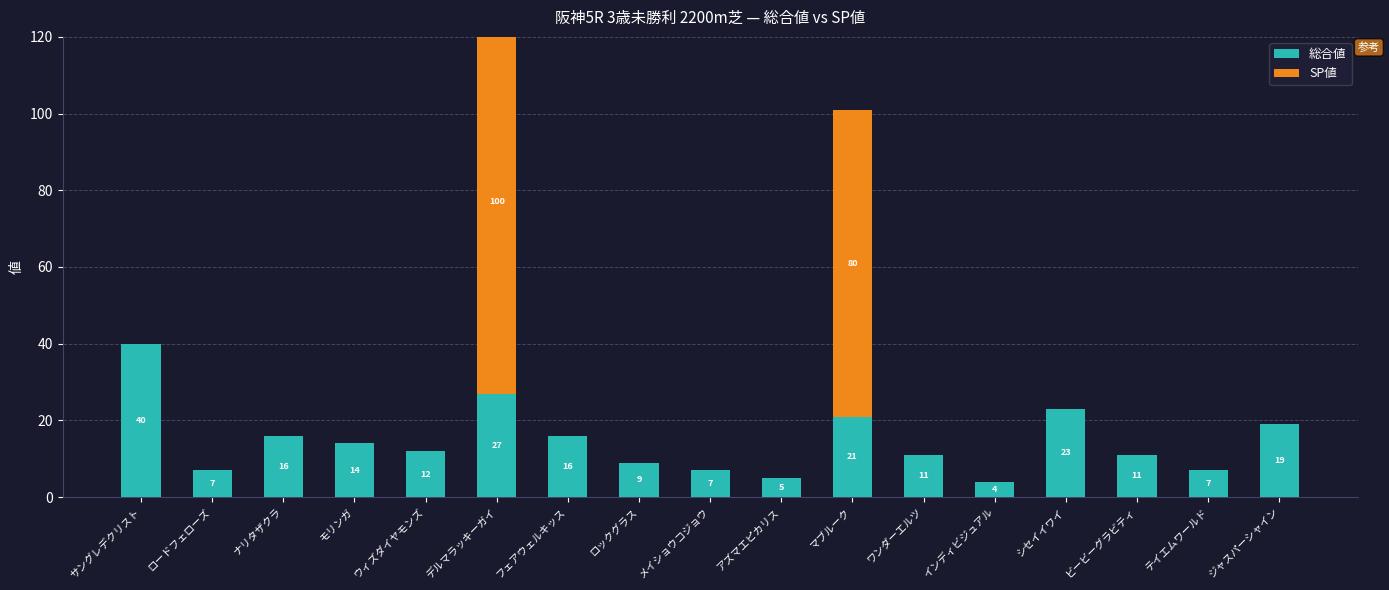

Rank the series at アズマエピカリス from lowest to highest value.

SP値, 総合値